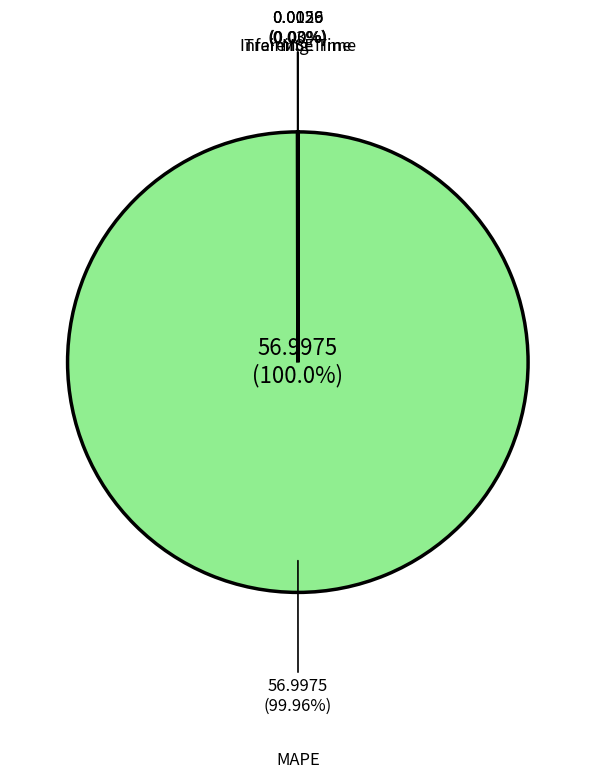

The Training Time slice represents 0% of the pie. True or false?

True